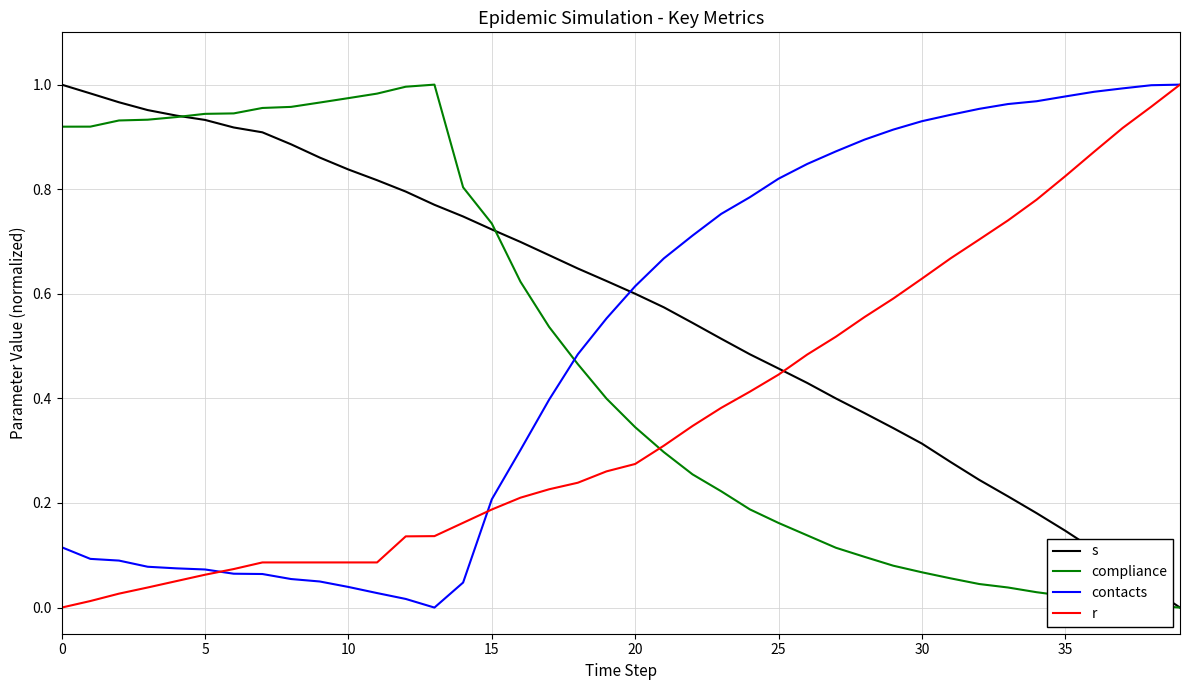

Rank the series by their average value, from lowest to highest.

r, compliance, contacts, s